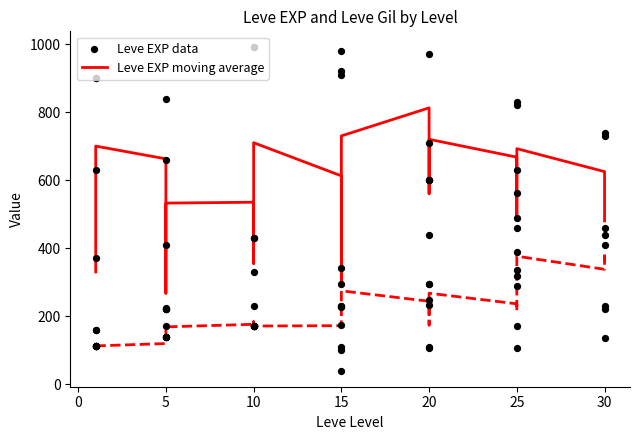

What is the total value across all series at 17?

1160